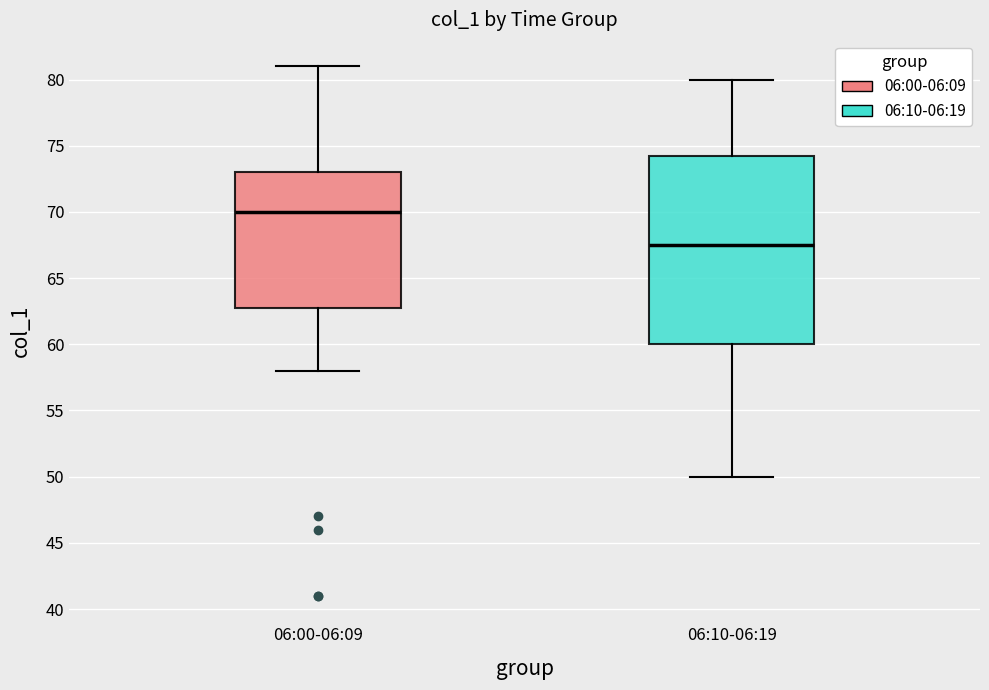

Which box has the highest median line?

06:00-06:09